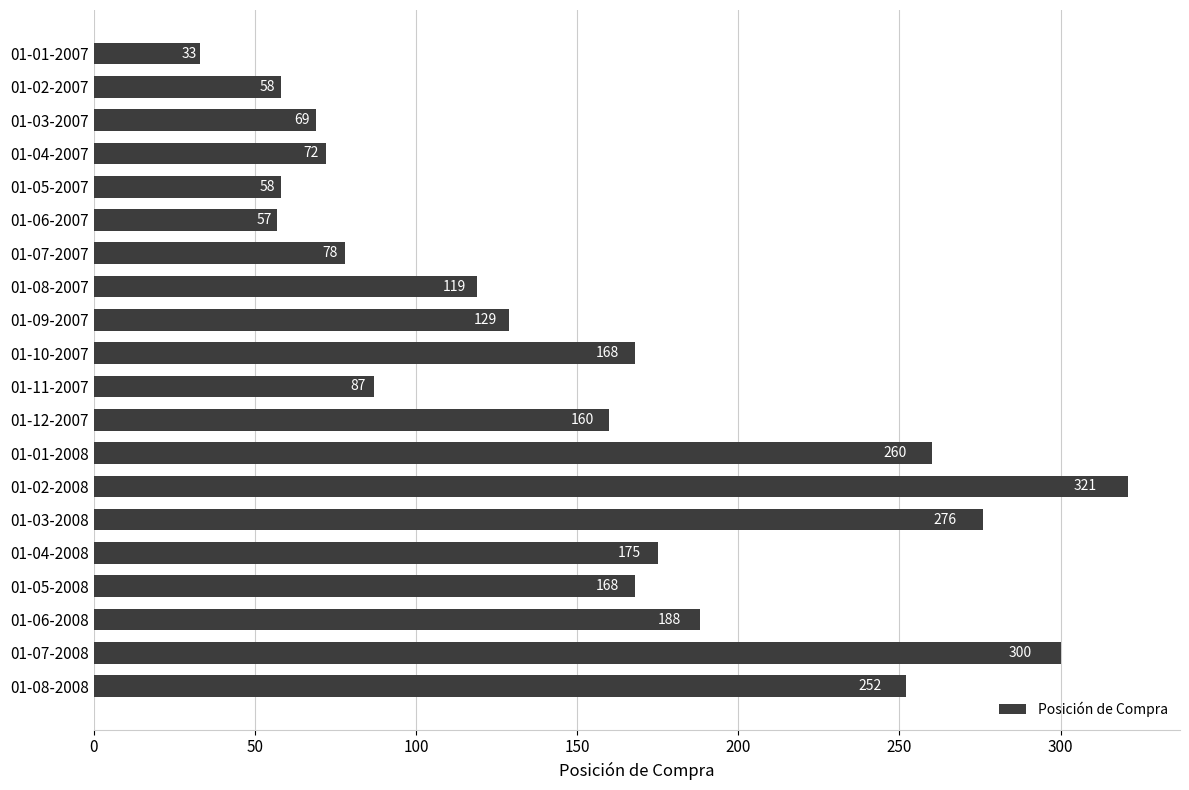

Reading top to bottom, what are all the values shown in this chart?

01-01-2007=33	01-02-2007=58	01-03-2007=69	01-04-2007=72	01-05-2007=58	01-06-2007=57	01-07-2007=78	01-08-2007=119	01-09-2007=129	01-10-2007=168	01-11-2007=87	01-12-2007=160	01-01-2008=260	01-02-2008=321	01-03-2008=276	01-04-2008=175	01-05-2008=168	01-06-2008=188	01-07-2008=300	01-08-2008=252